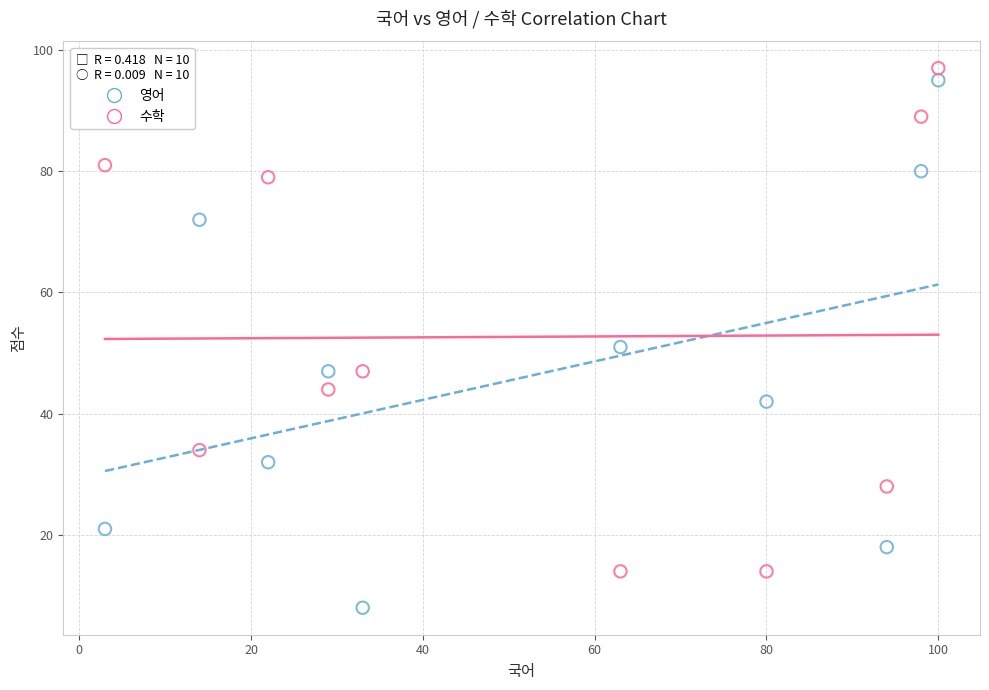

What are all the series names shown in the legend?

영어, 수학